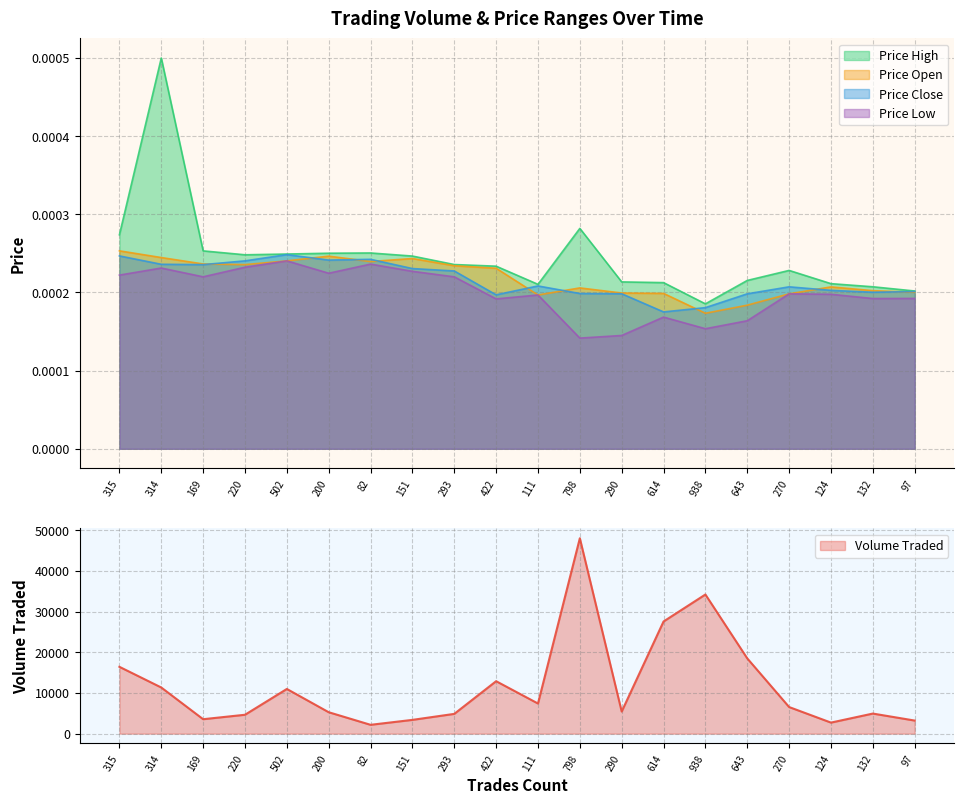

What position from the left is 169?

3